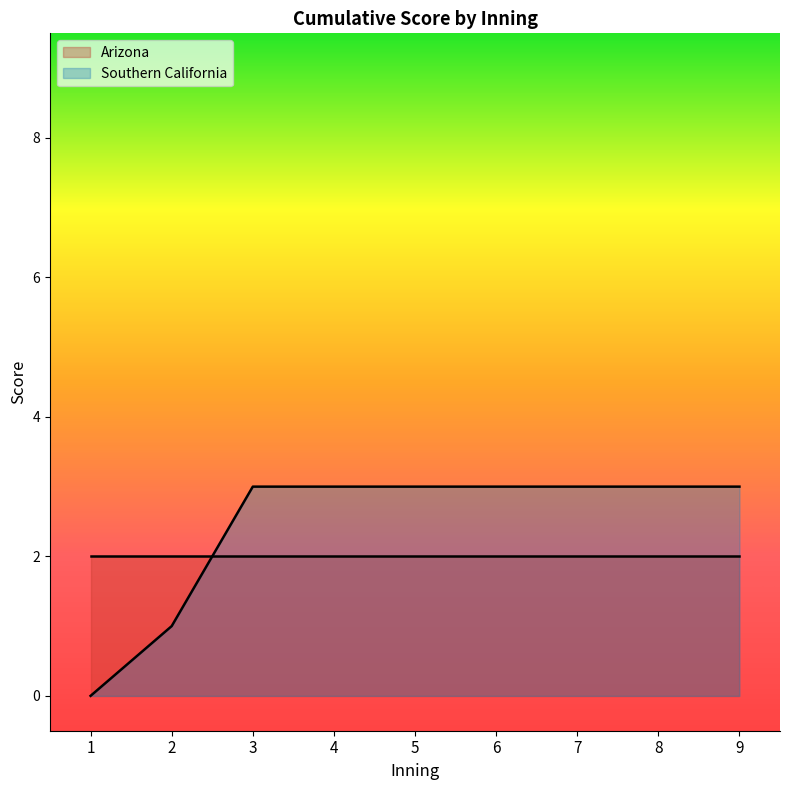

Which label corresponds to the smallest value in the chart?

1